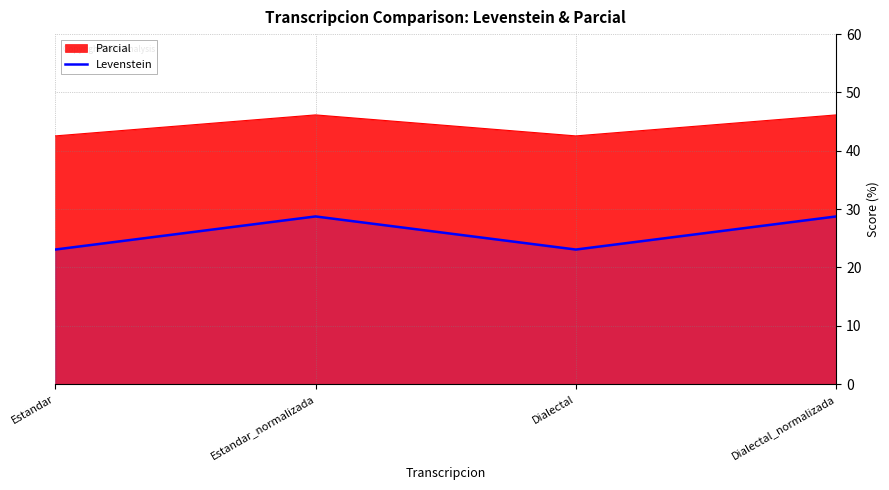

Reading left to right, extract all data points from this chart.

Estandar=23.1	Estandar_normalizada=28.7	Dialectal=23.1	Dialectal_normalizada=28.7